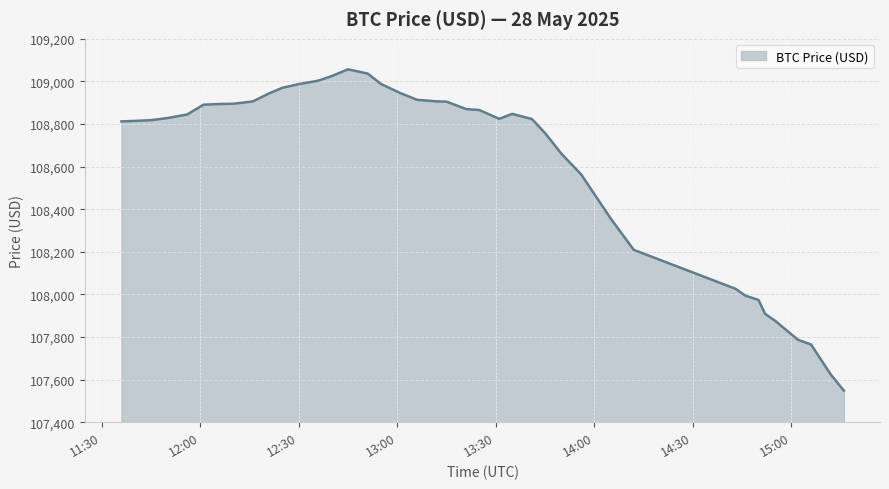

What is the greatest value displayed?

109057.0